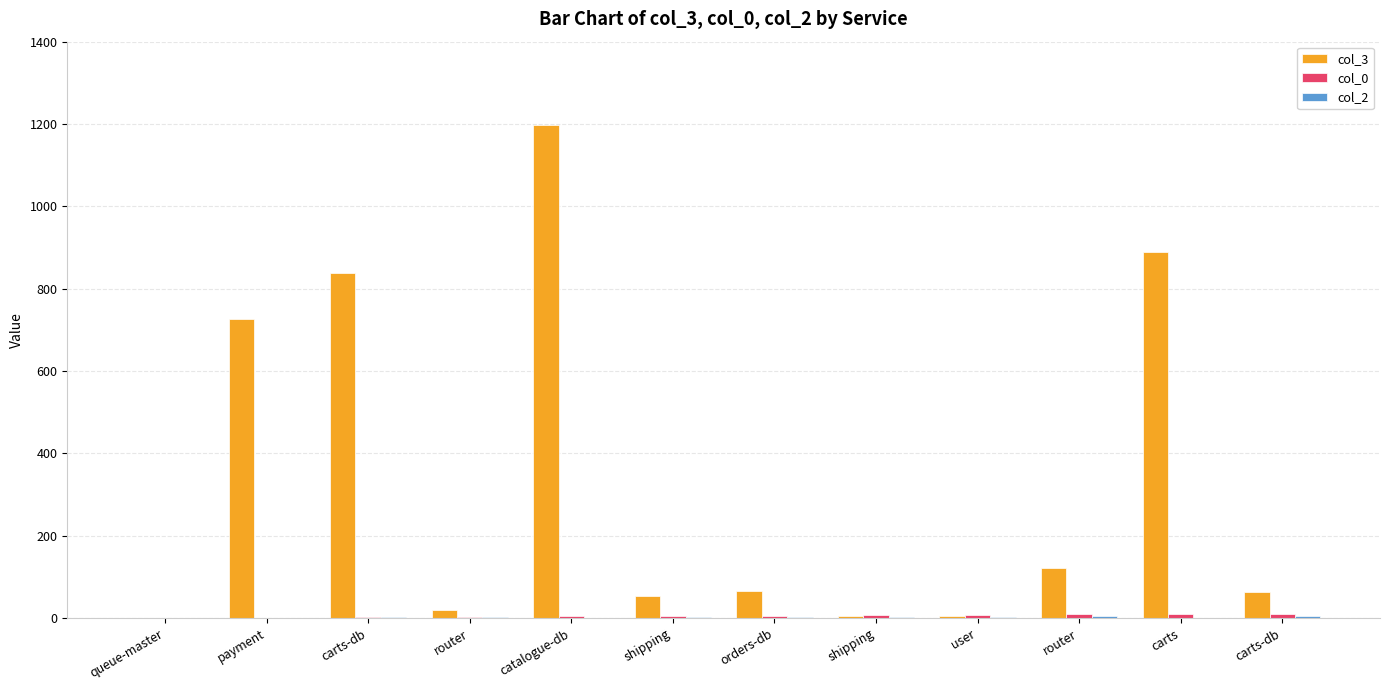

What is the maximum value shown in the chart?

1197